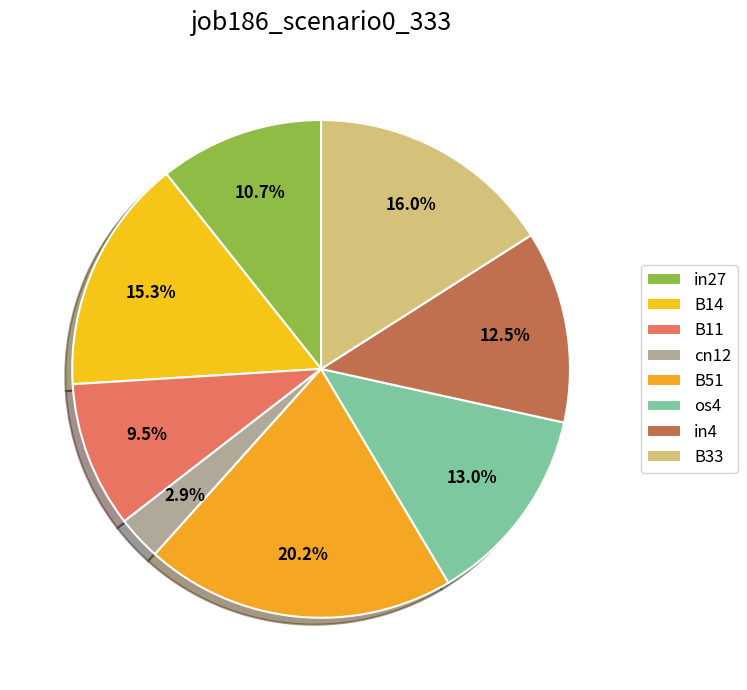

How many segments does this pie chart have?

8